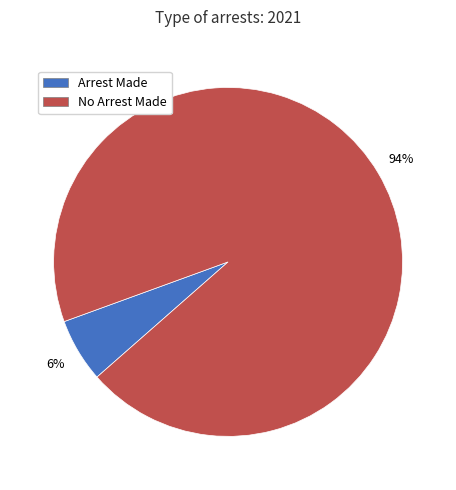

Is there any slice that represents more than half of the pie?

Yes